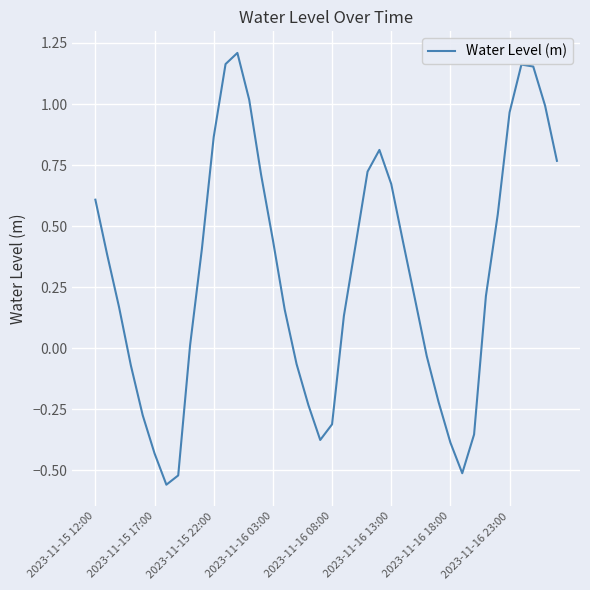

What is the difference between the maximum and minimum values?

1.8